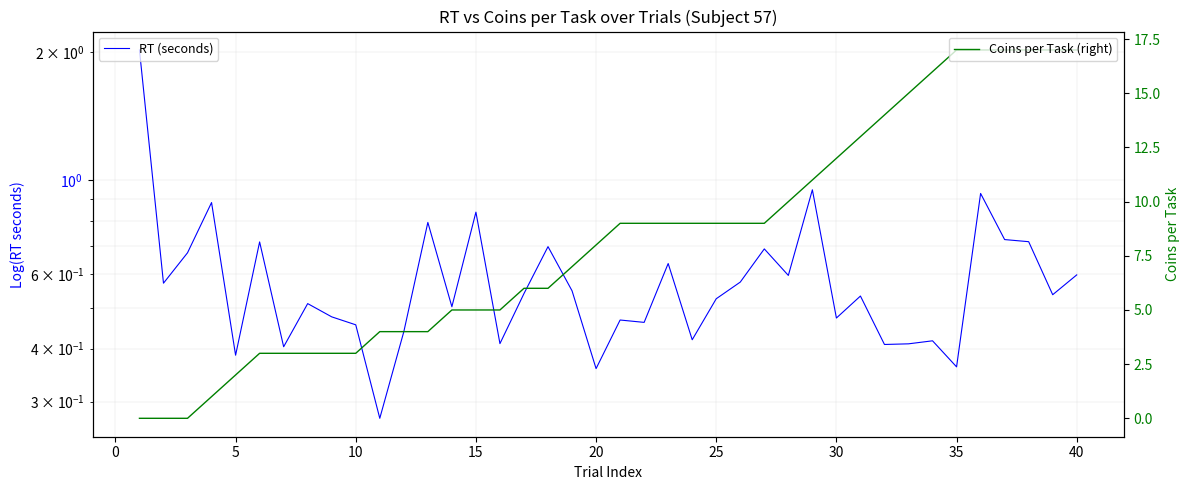

How many data points does each series have?

40